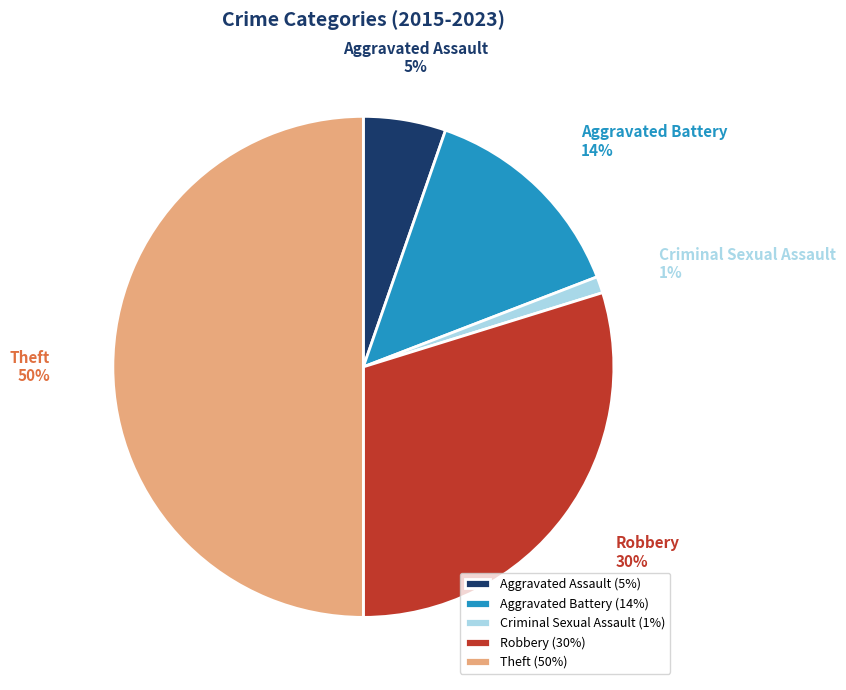

Is it true that Robbery is 39% of the pie?

False